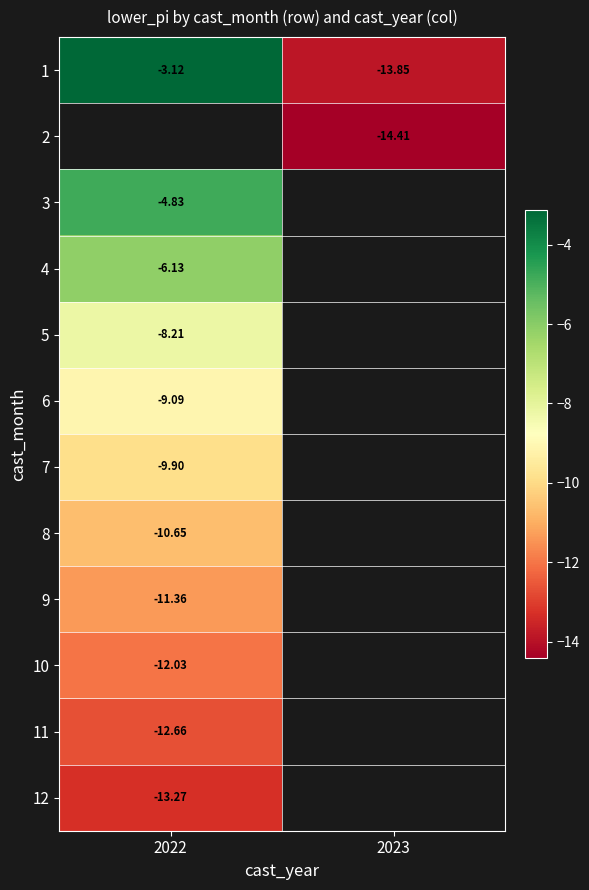

The 2 series shows -14.4 at 2023. True or false?

True